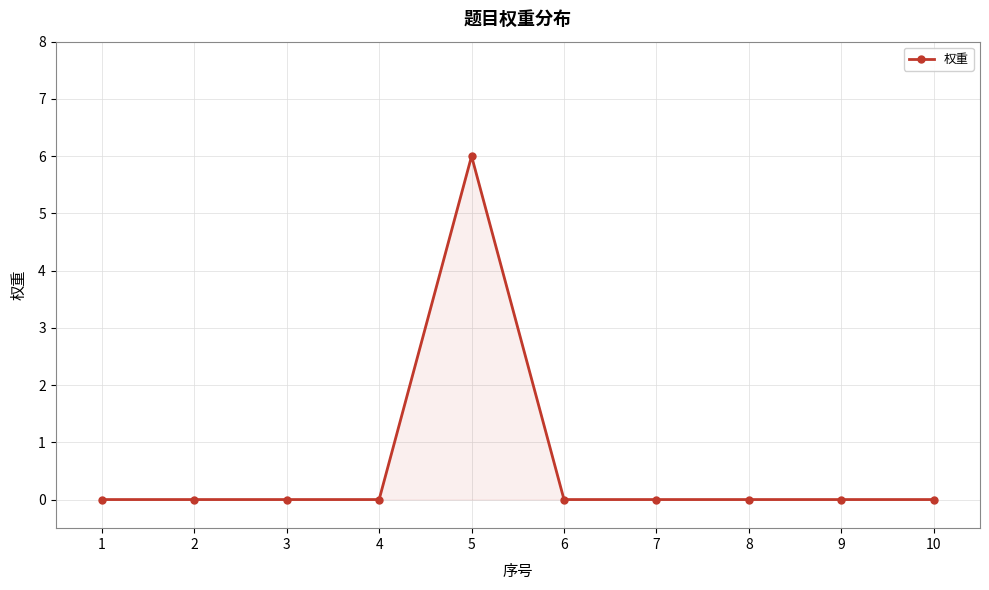

Is it true that the value at 7 is 0?

True